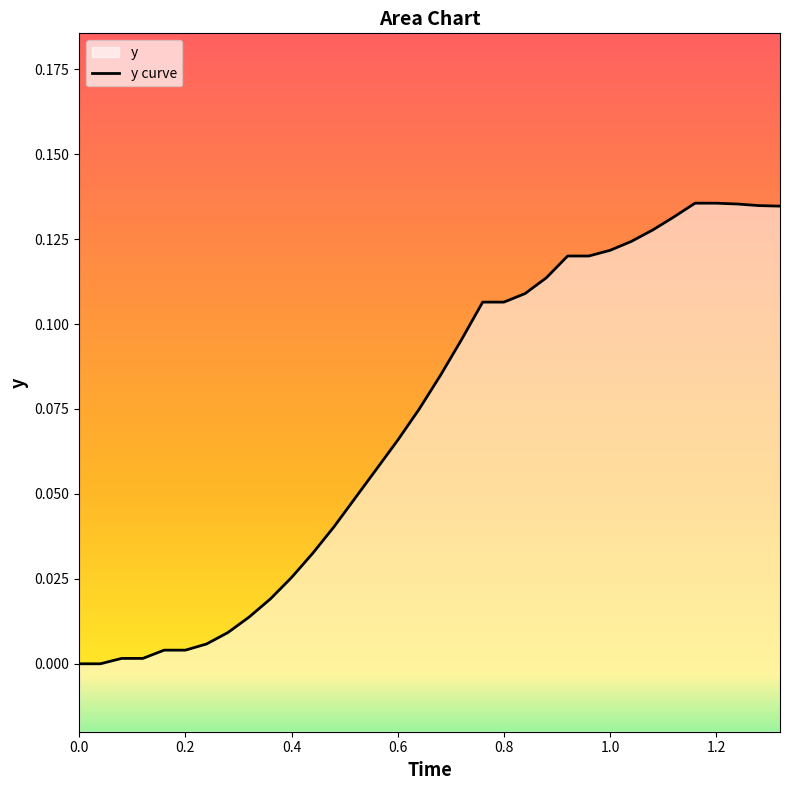

How many values exceed 0?

32